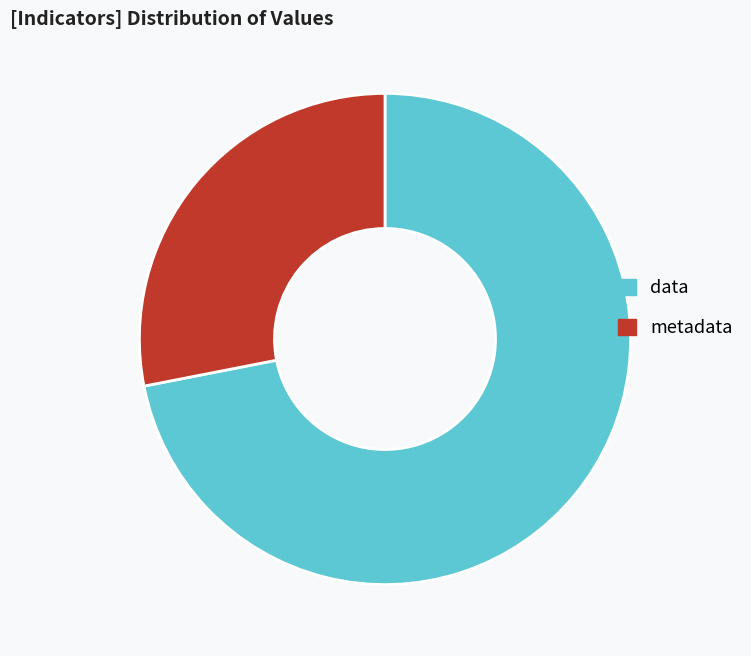

Combined, do metadata and data account for over 50%?

Yes